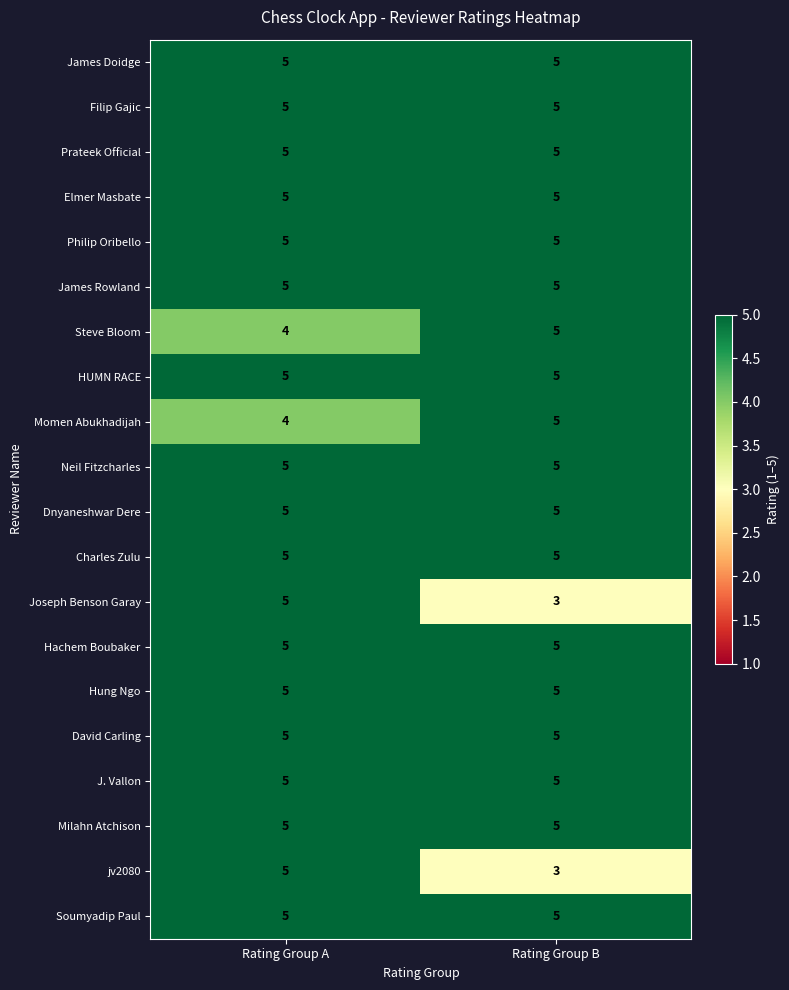

What is the difference between the highest and lowest values at Rating Group A?

1